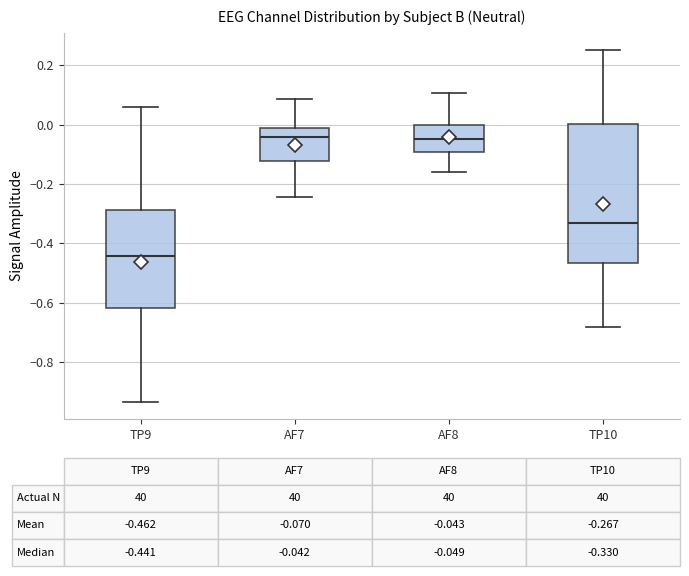

Which box is the tallest, from its lower edge to its upper edge?

TP10